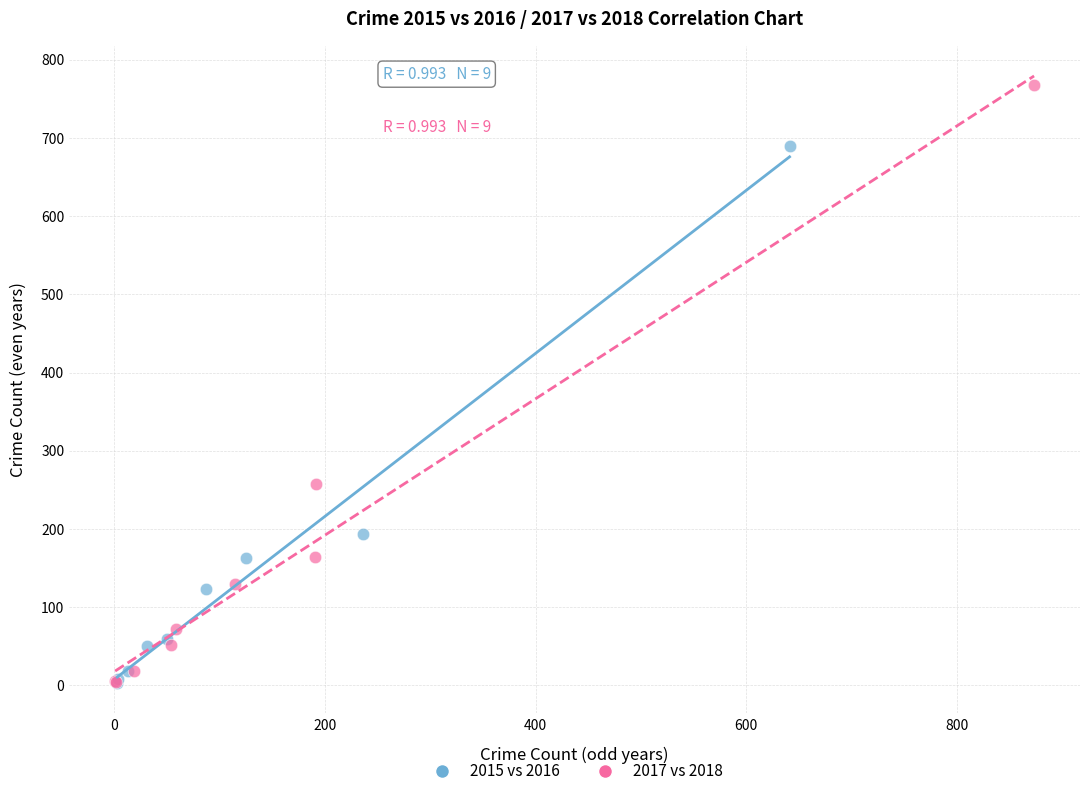

Which series reaches the maximum Y coordinate?

2017 vs 2018